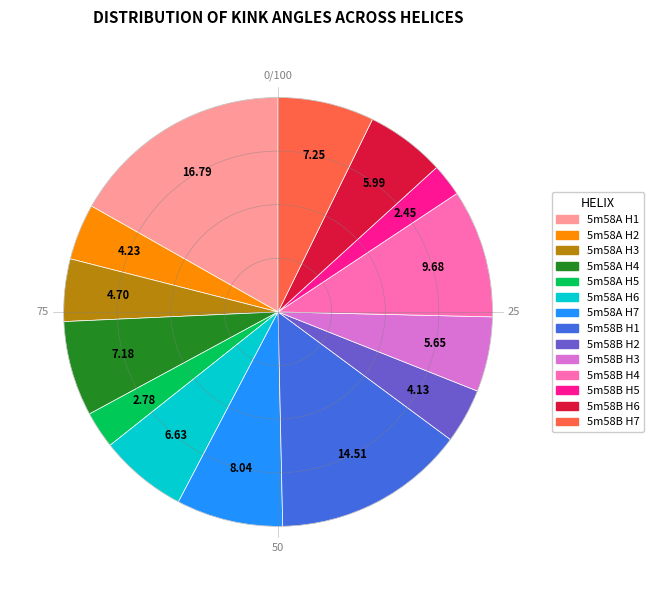

To the nearest percent, what percentage of the pie is 5m58A Helix 154-166?

5%